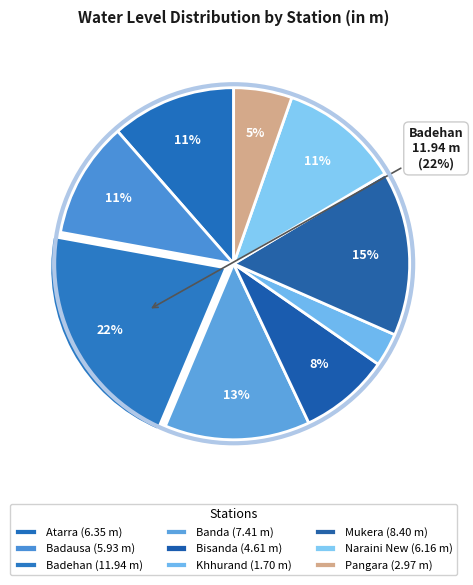

What is the total percentage of Khhurand and Atarra?

14.5%